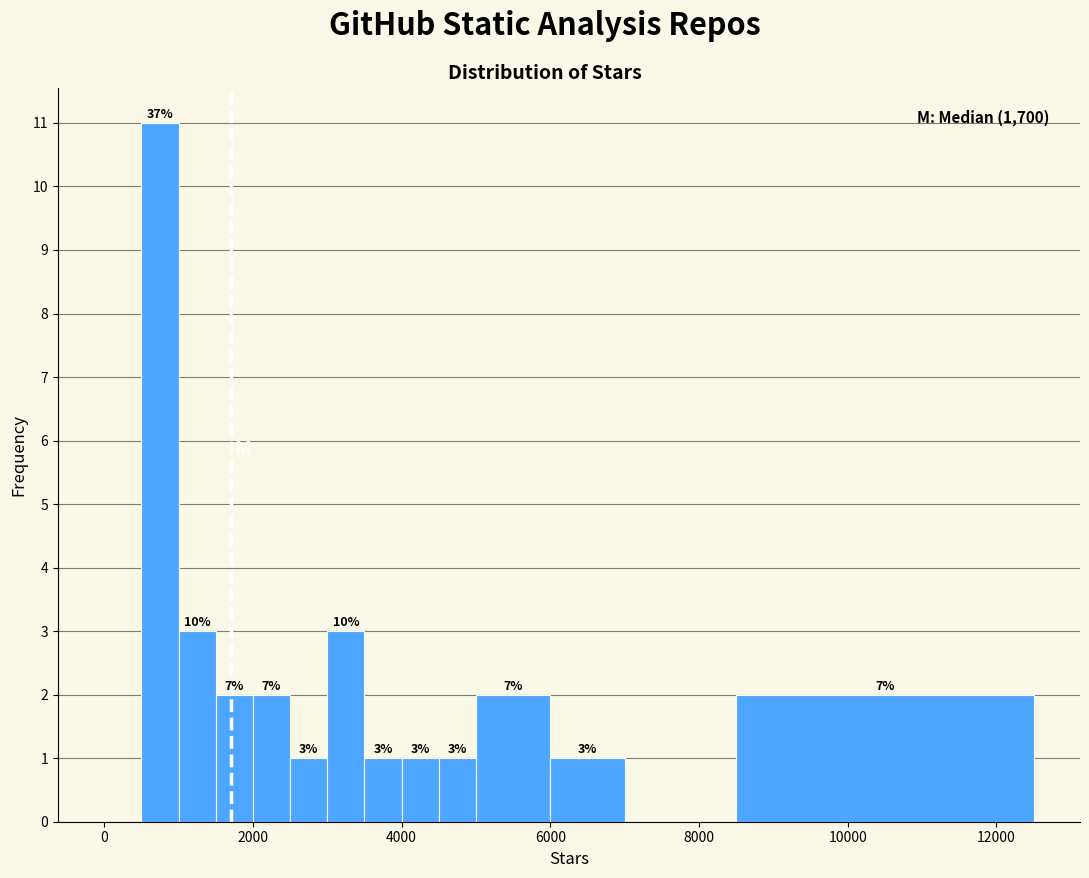

Read against the x-axis, roughly where is the centre of the tallest bar?

800